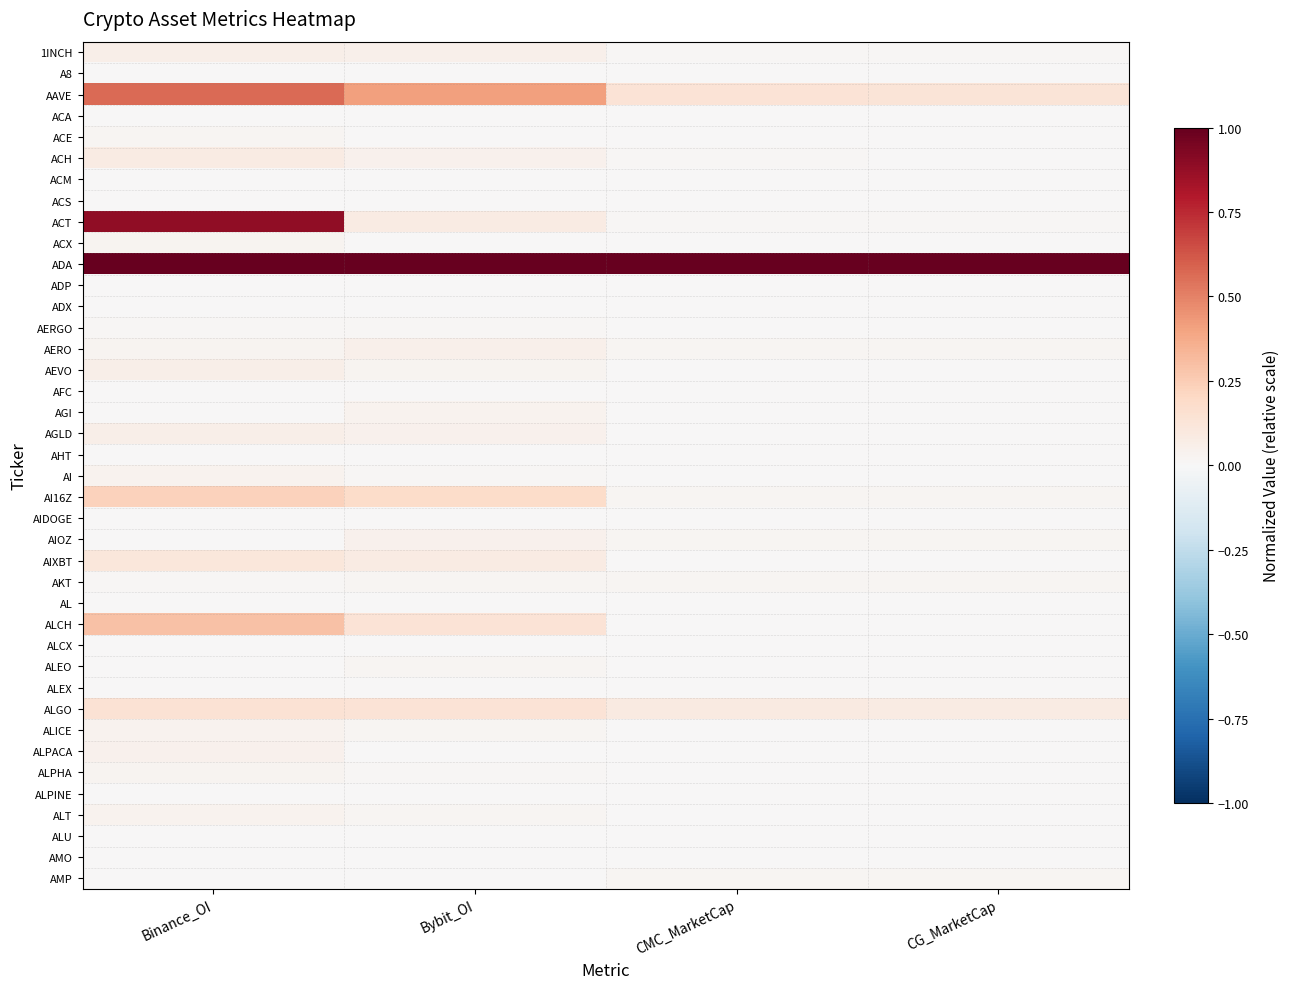

How many data points does each series have?

4